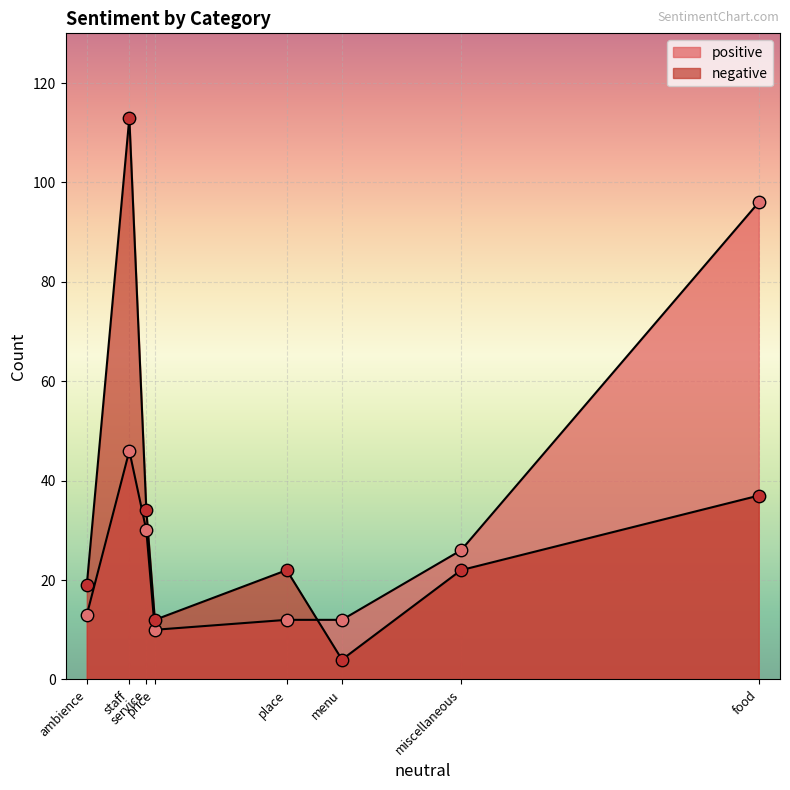

What are all the series names shown in the legend?

positive, negative